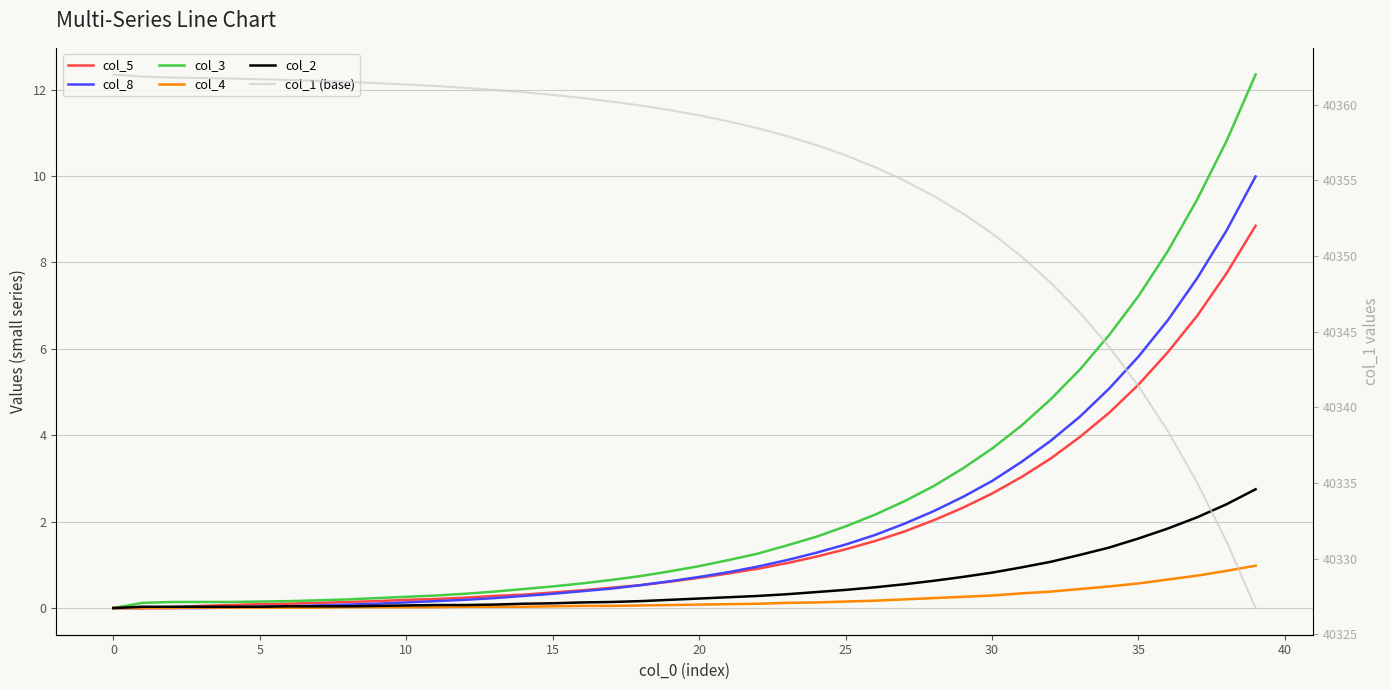

Does the chart have visible grid lines?

Yes